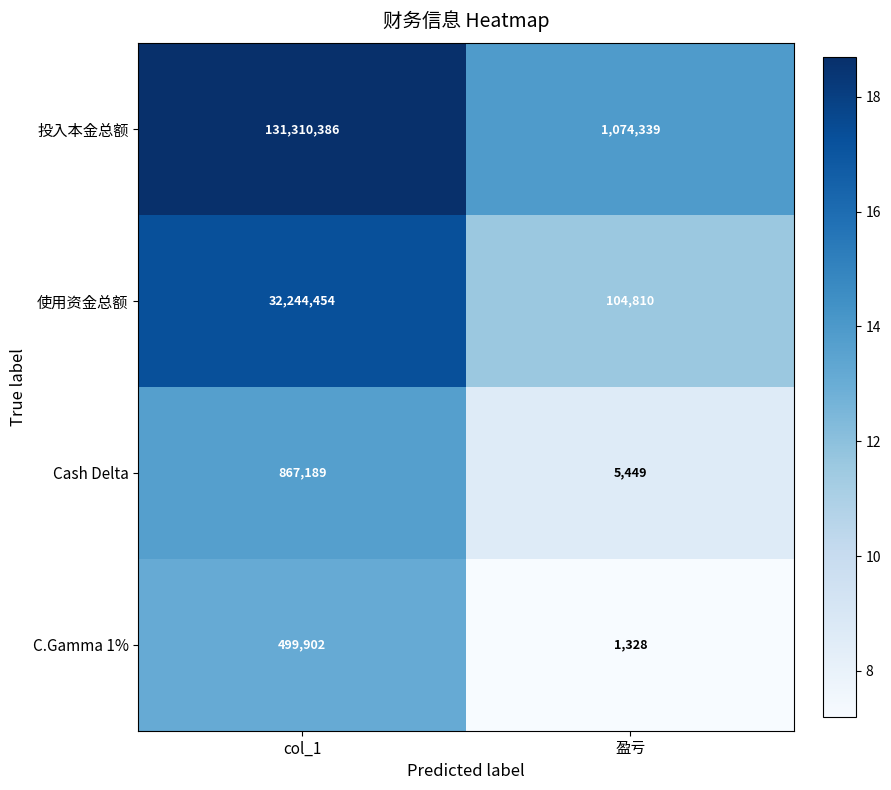

What is the minimum value shown in the chart?

1328